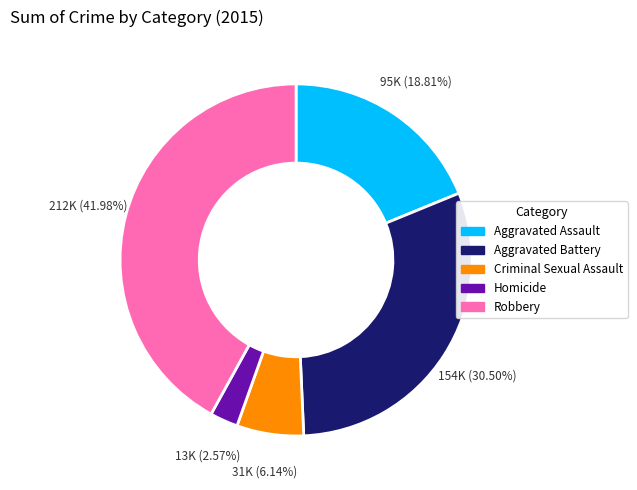

Does Criminal Sexual Assault represent more than half of the total?

No